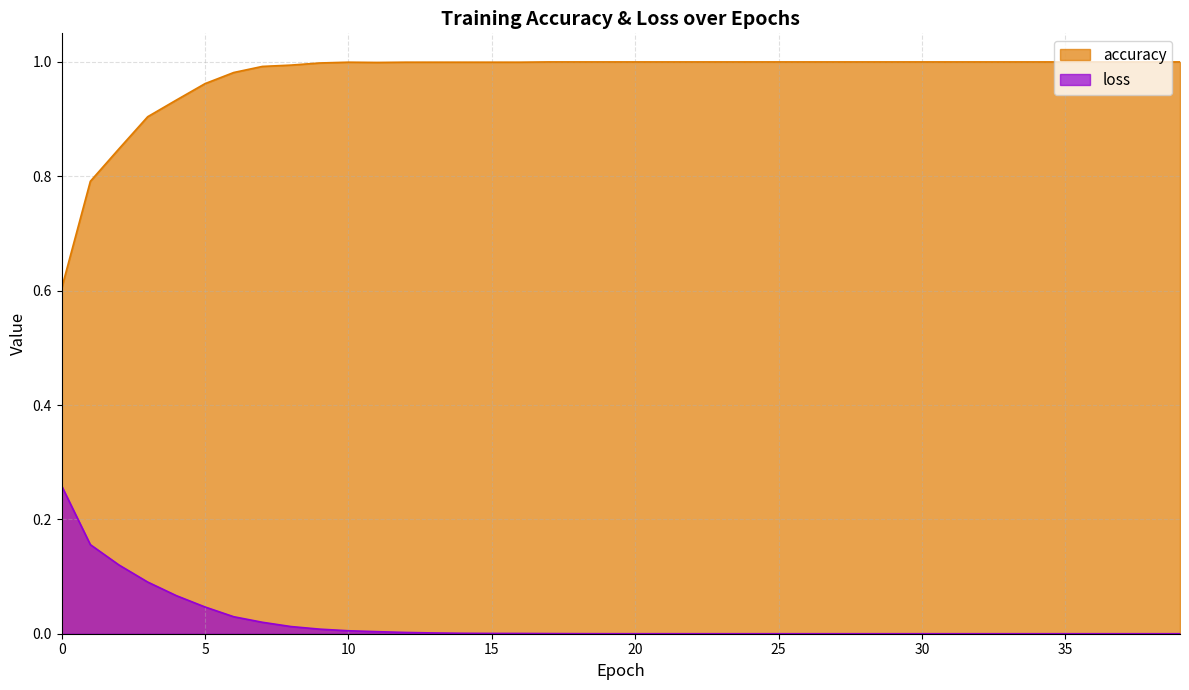

Does the chart display data point markers on the line(s)?

No